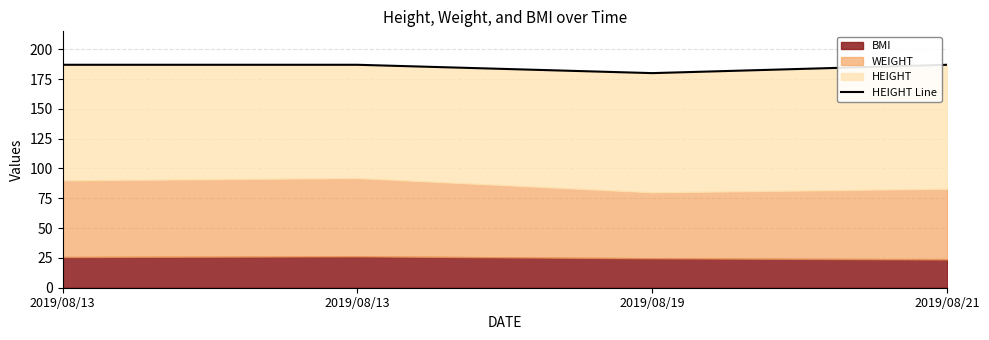

What is the change in value from 2019/08/13 to 2019/08/19?

-7